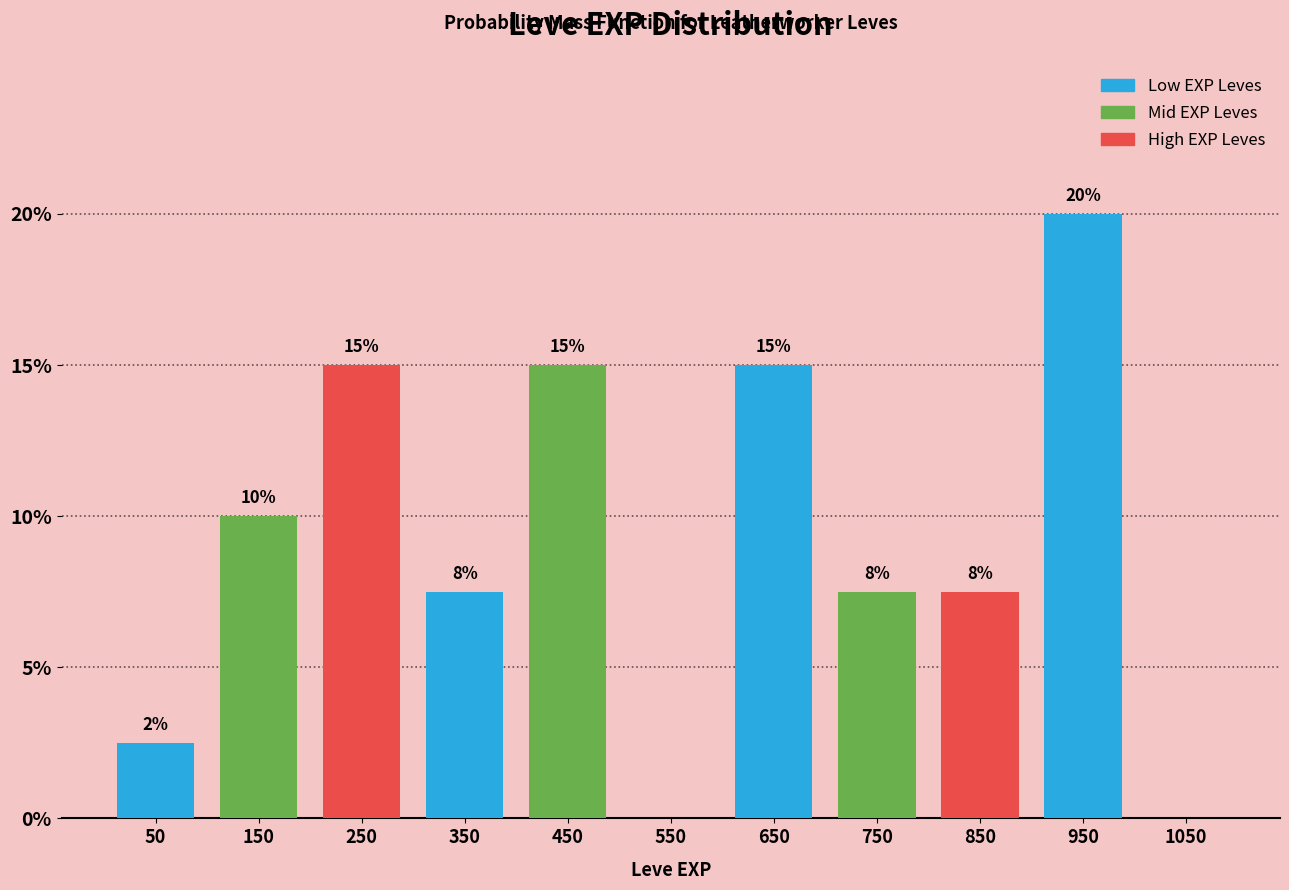

Over which range of the x-axis is the bar tallest?

900 to 1000